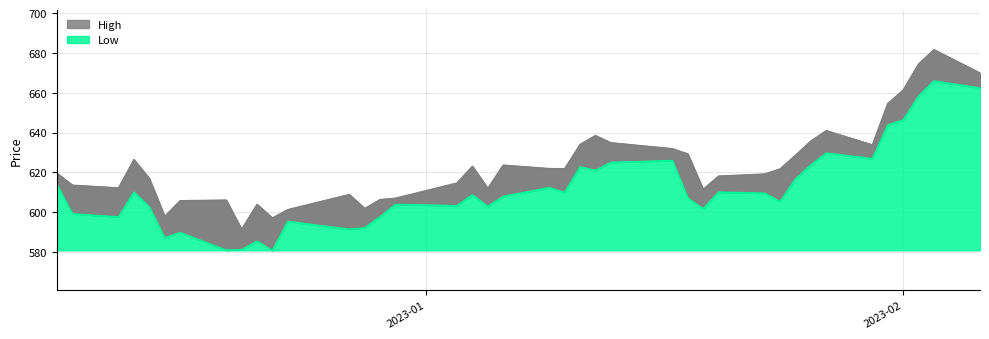

How many lines are shown in the chart?

2